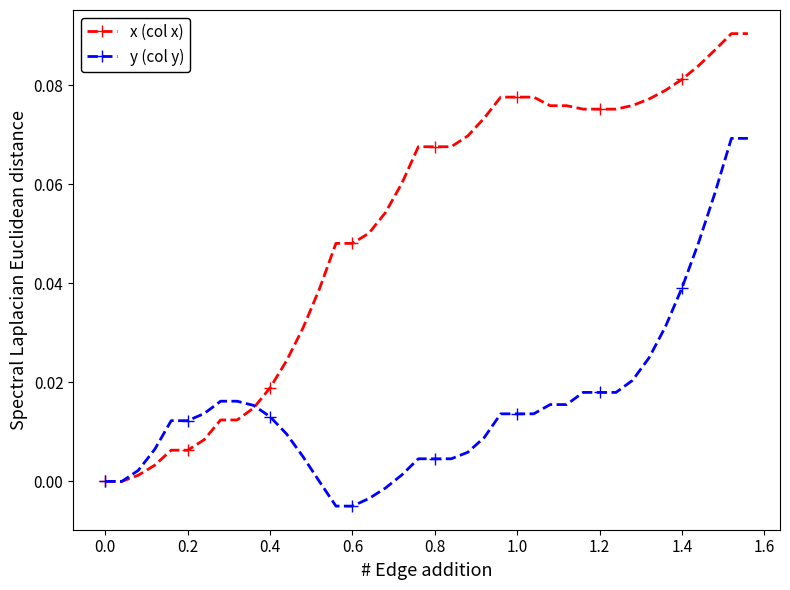

After their last crossing, which series has the higher values: y (col y) or x (col x)?

x (col x)